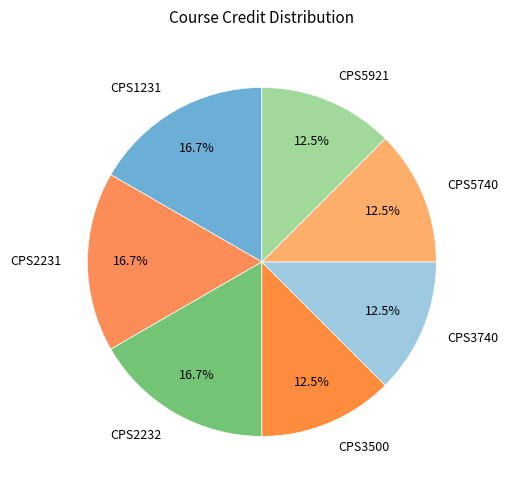

Which has a higher value, CPS3740 or CPS2232?

CPS2232